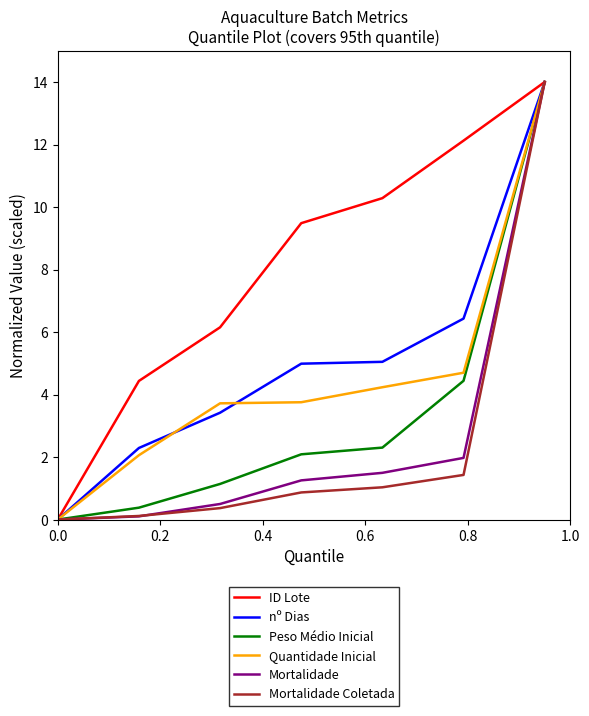

What is the greatest value displayed?

14.0